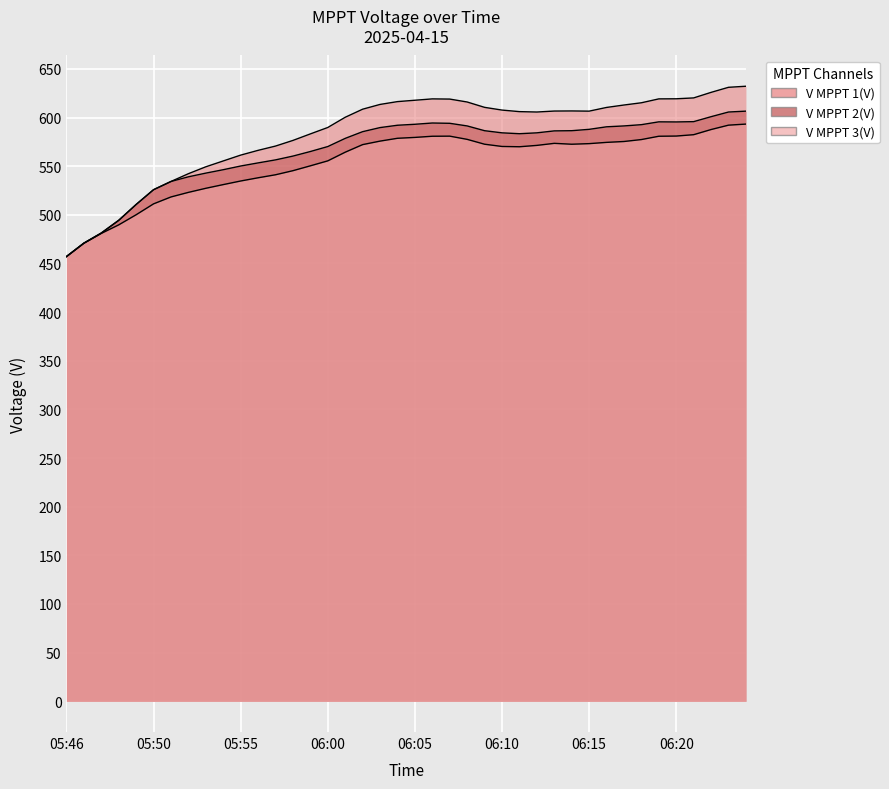

The V MPPT 3(V) series shows 983.5 at 06:11. True or false?

False